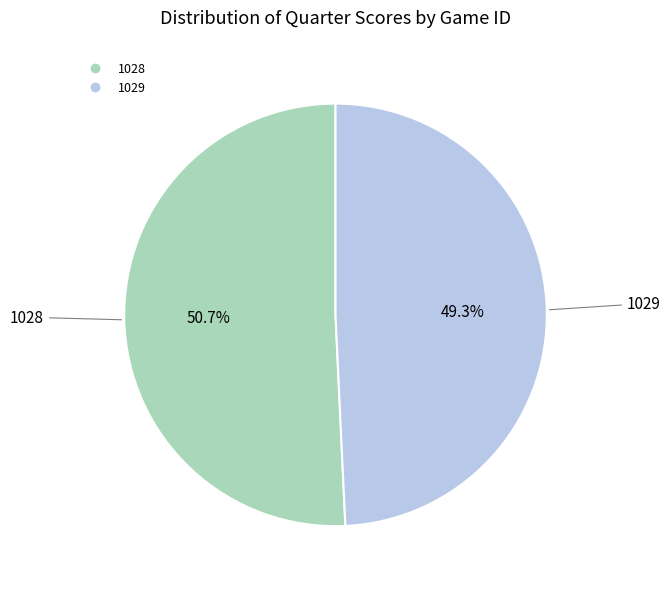

What is the total percentage of 1029 and 1028?

100.0%